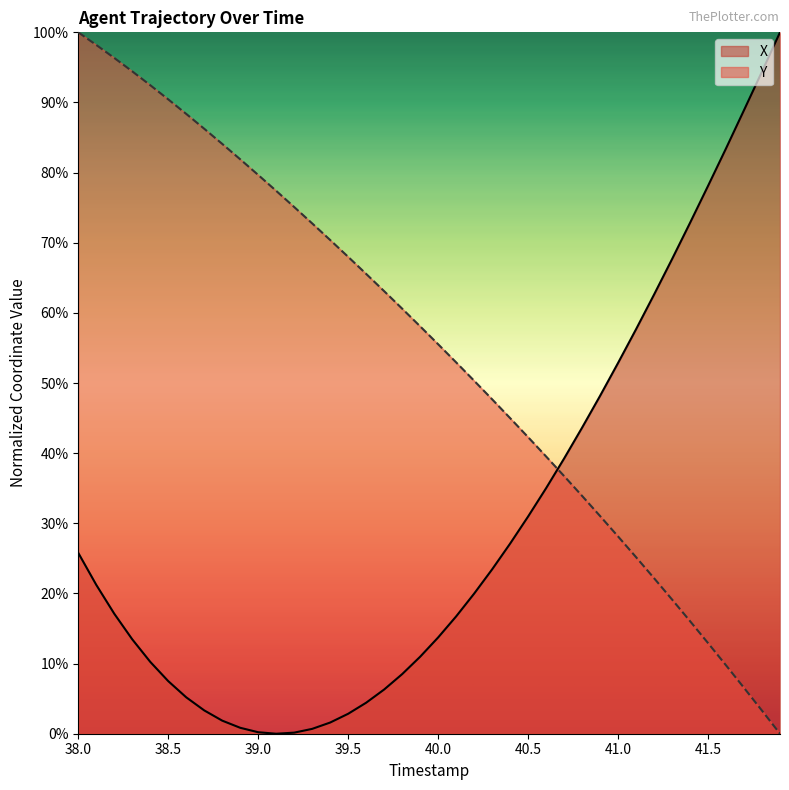

At which category is the sum across all series the highest?

38.0